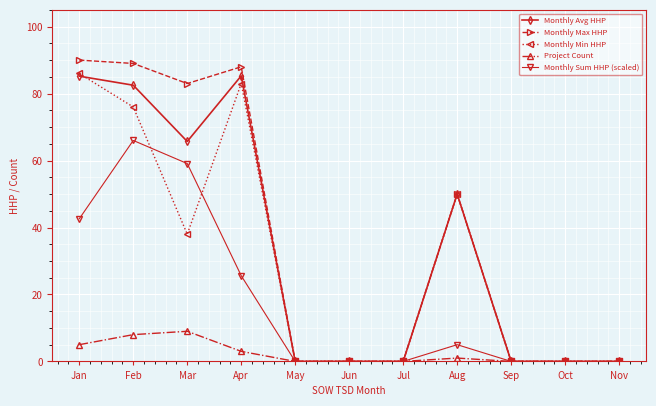

Between Mar and Oct, which series saw the biggest shift?

Monthly Max HHP